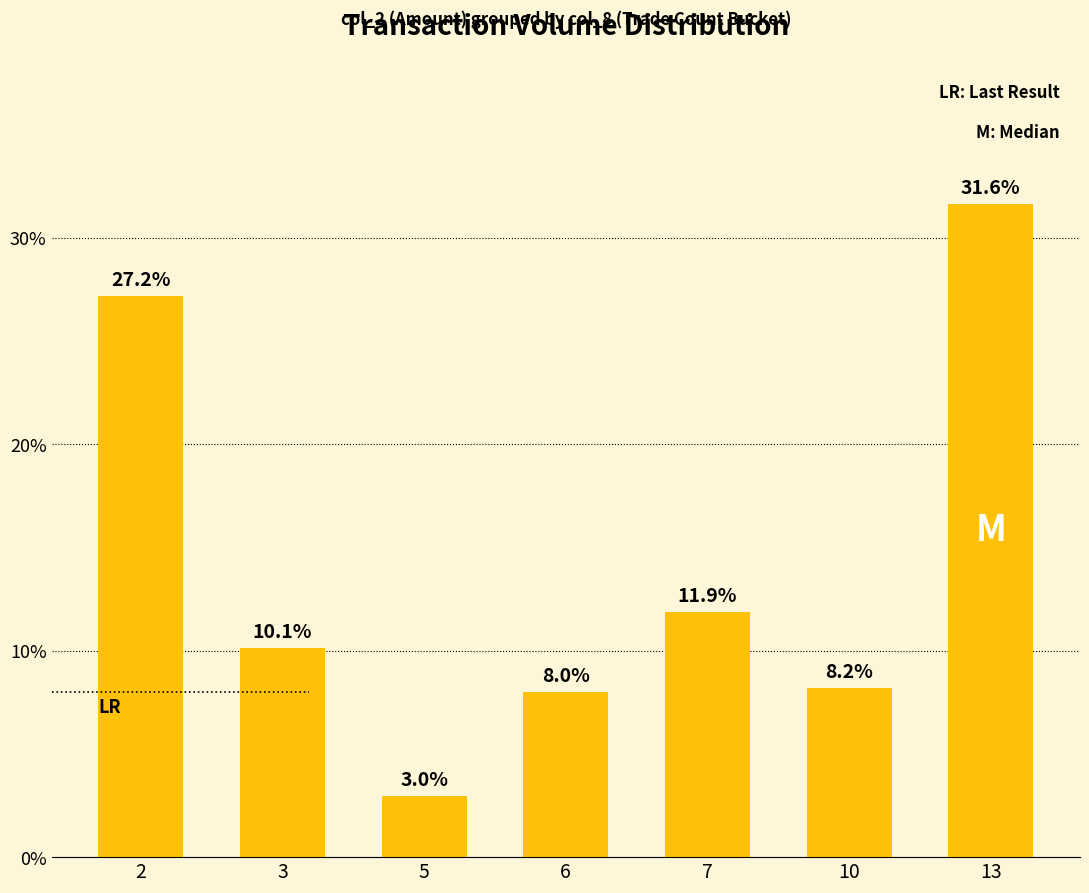

Reading left to right, what are all the values shown in this chart?

27.2	10.1	3.0	8.0	11.9	8.2	31.6